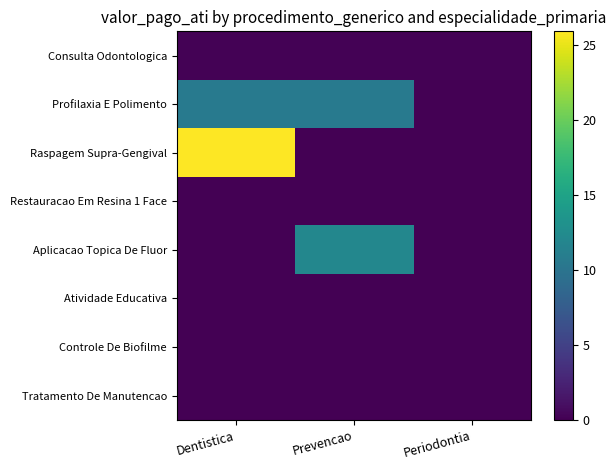

Between Dentistica and Periodontia, which series saw the biggest shift?

Raspagem Supra-Gengival